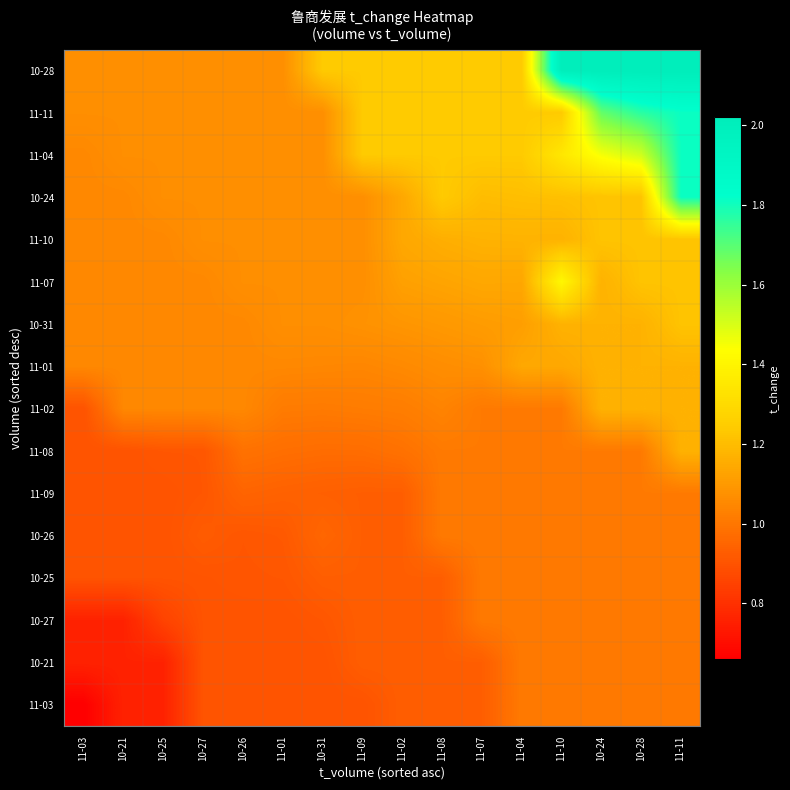

Between 10-24 and 11-09, which is larger?

10-24